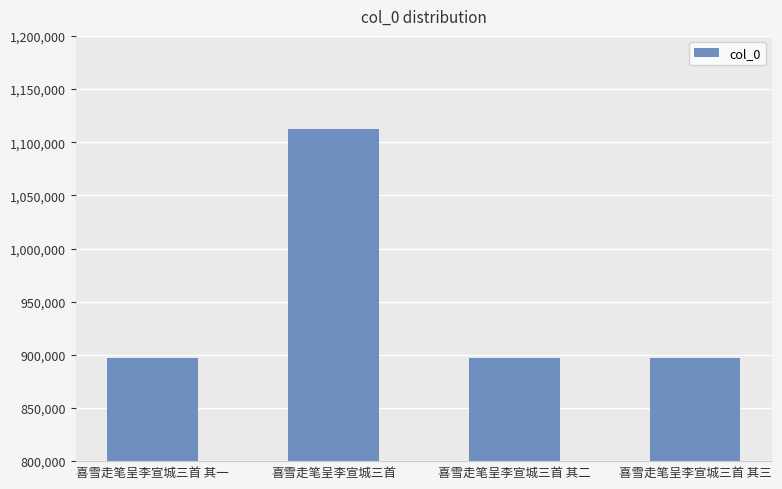

What is the value of the 3rd bar from the left?

896678